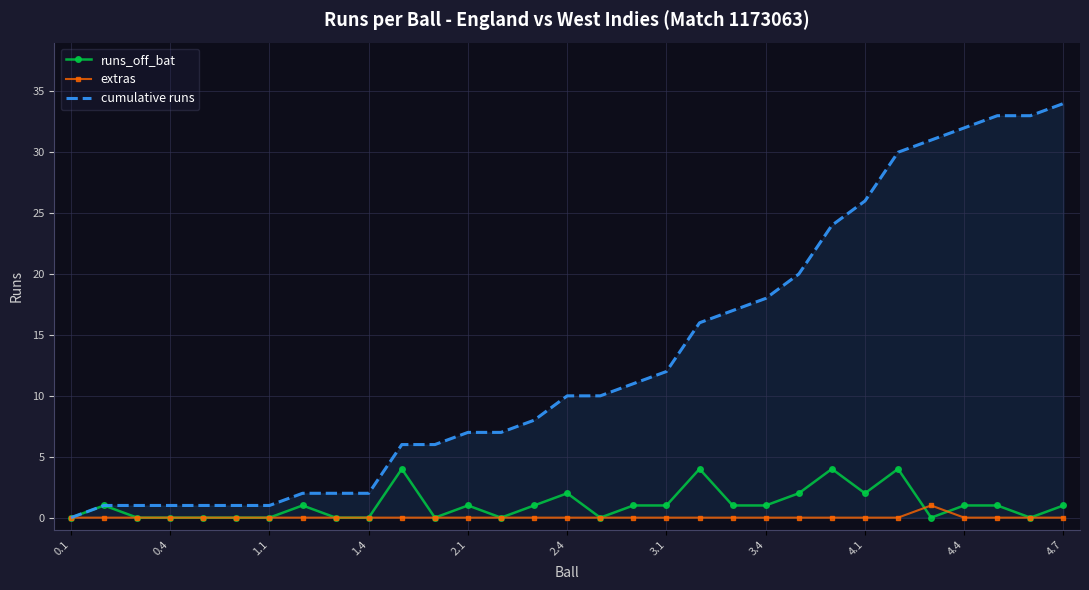

Reading right to left, list all the values displayed in this chart.

runs_off_bat: 1	0	1	1	0	4	2	4	2	1	1	4	1	1	0	2	1	0	1	0	4	0	0	1	0	0	0	0	0	1	0
extras: 0	0	0	0	1	0	0	0	0	0	0	0	0	0	0	0	0	0	0	0	0	0	0	0	0	0	0	0	0	0	0
cumulative runs: 34	33	33	32	31	30	26	24	20	18	17	16	12	11	10	10	8	7	7	6	6	2	2	2	1	1	1	1	1	1	0